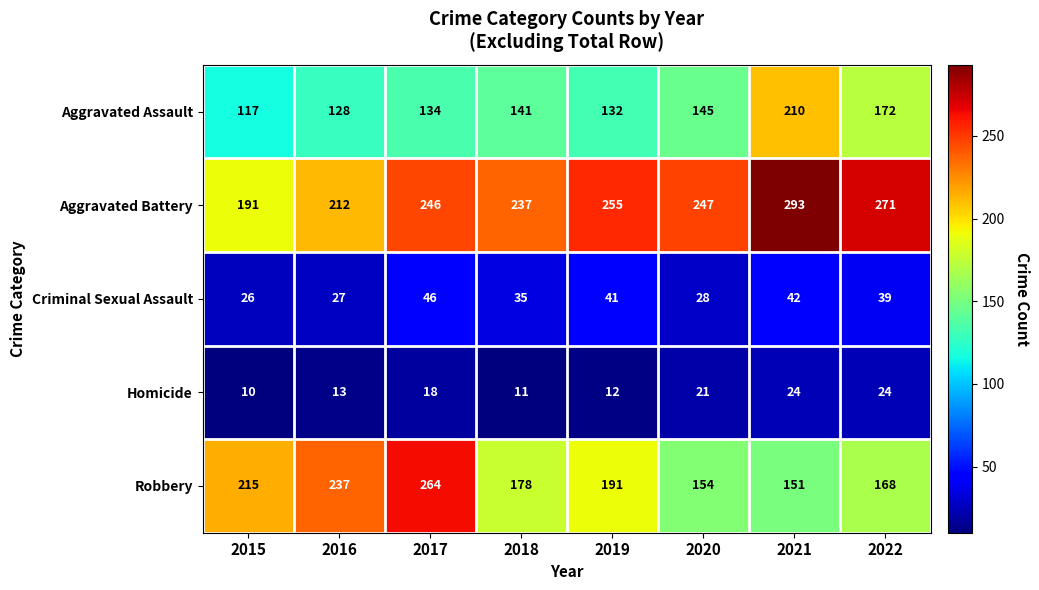

What value does the Homicide series have at 2016?

13